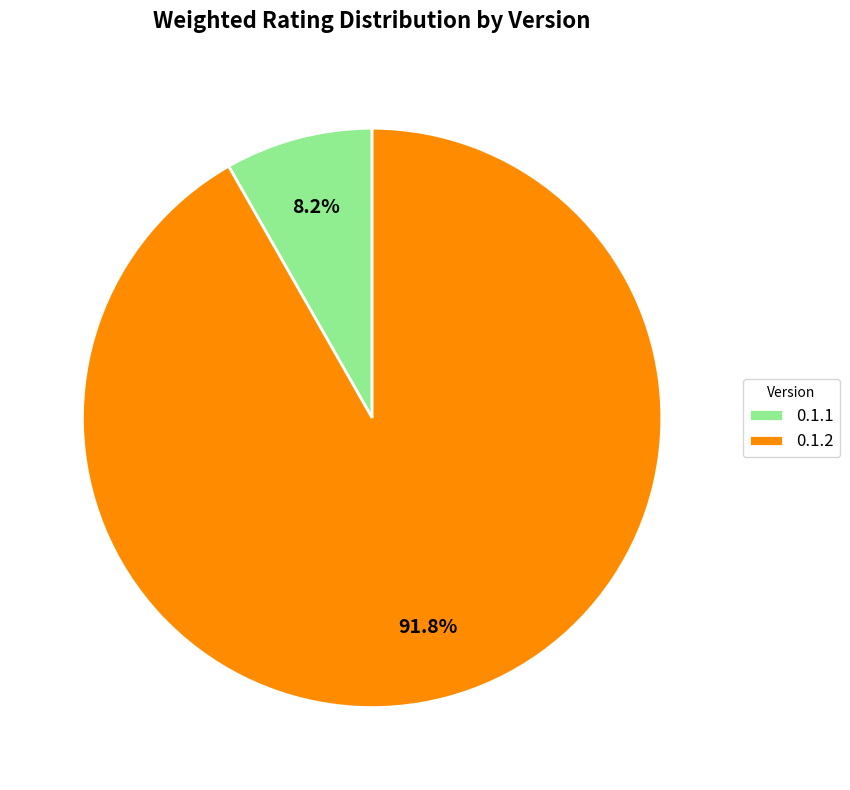

True or false: 0.1.1 accounts for 62% of the total.

False